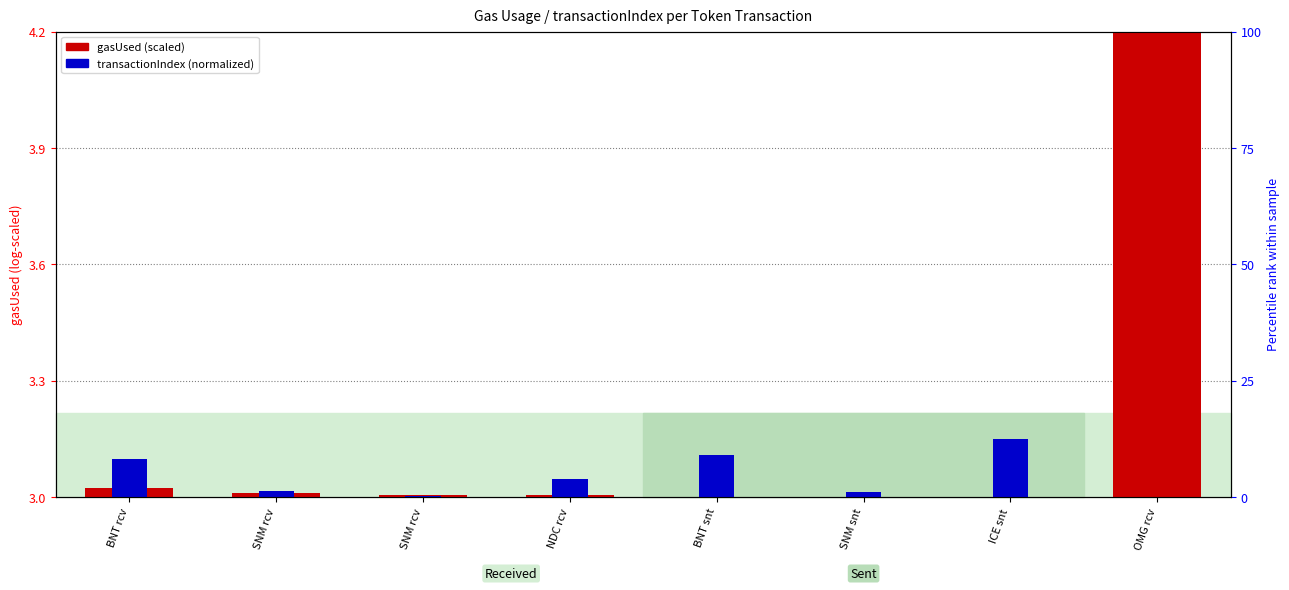

Between BNT rcv and NDC rcv, which is larger?

BNT rcv